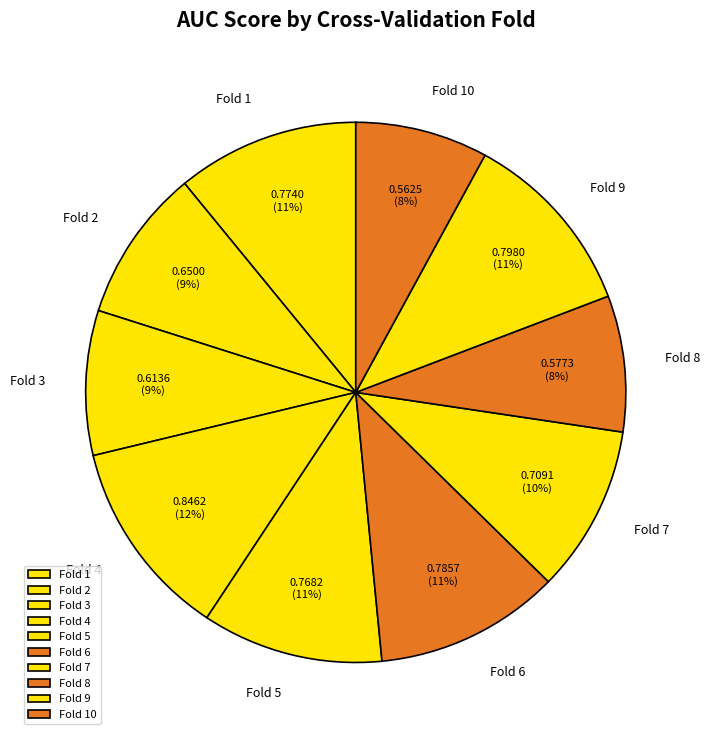

Between Fold 2 and Fold 6, which is larger?

Fold 6